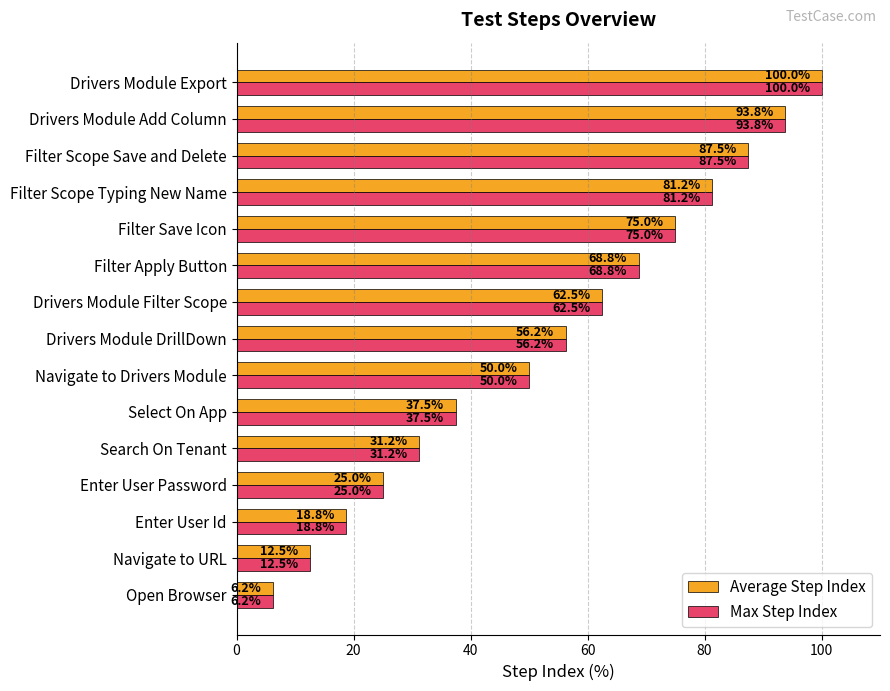

The Average Step Index series shows 56.2 at Drivers Module DrillDown. True or false?

True